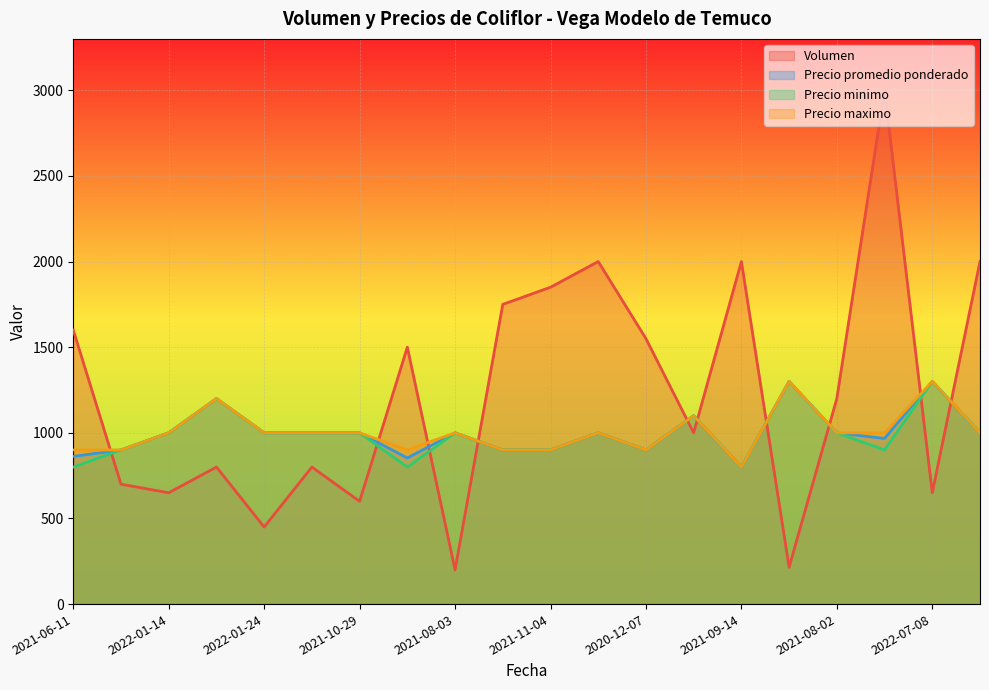

How many lines are shown in the chart?

4